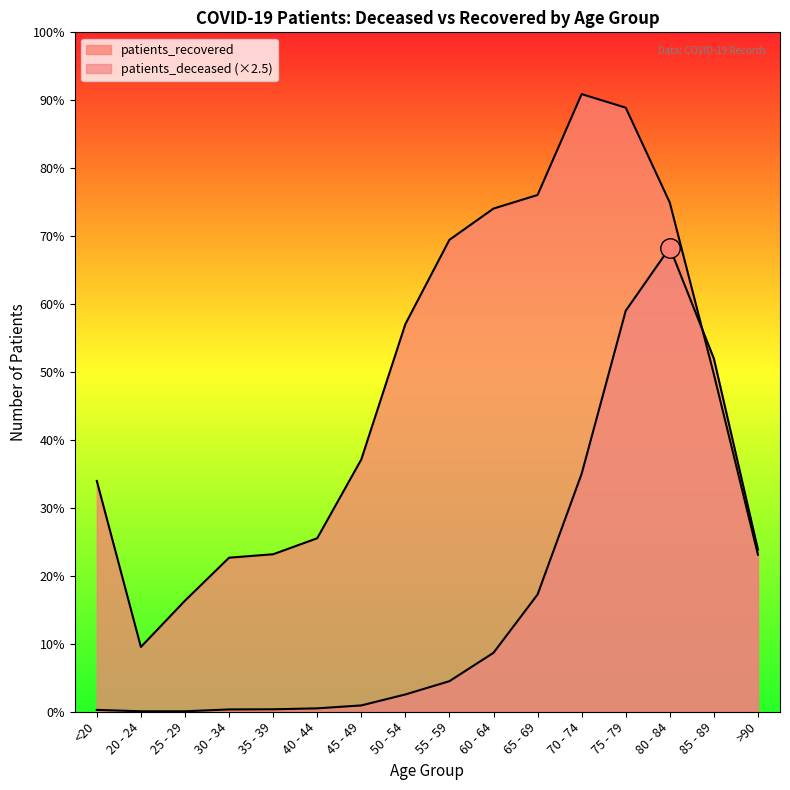

What is the value of the patients_recovered point at the 7th from the left?

4086.0